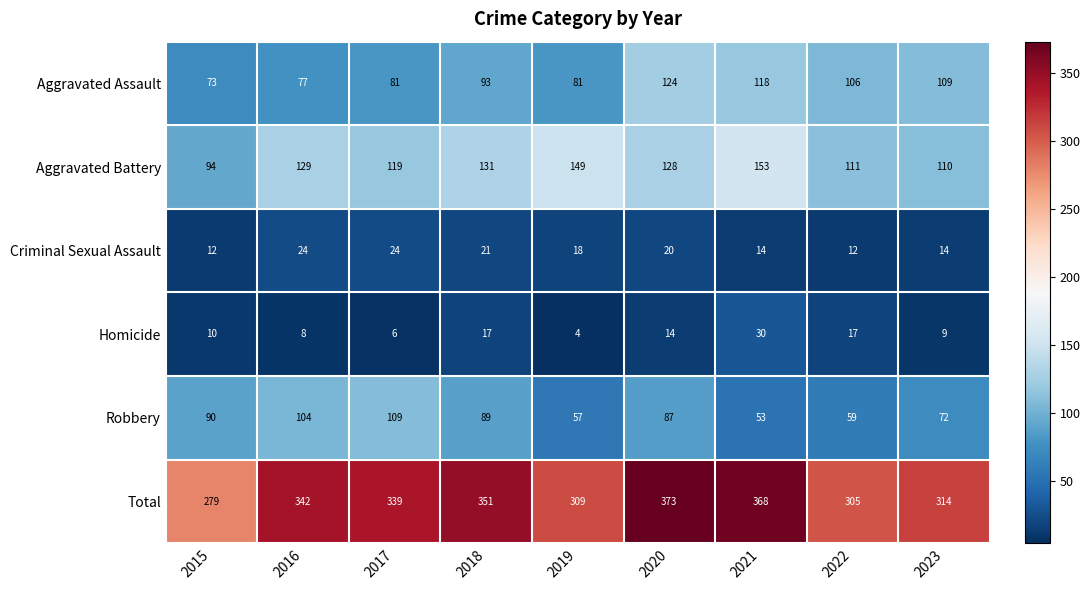

The value of Homicide at 2018 is 26. True or false?

False